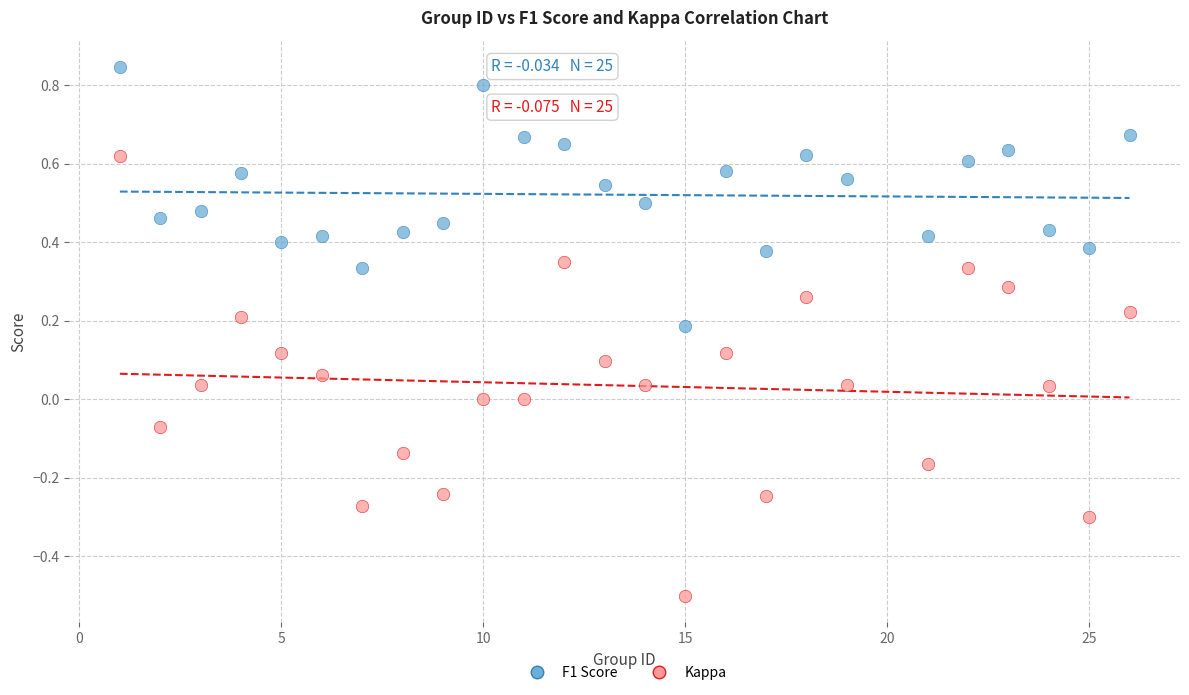

Across all data points, what is the range of Y values (max minus min)?

1.3